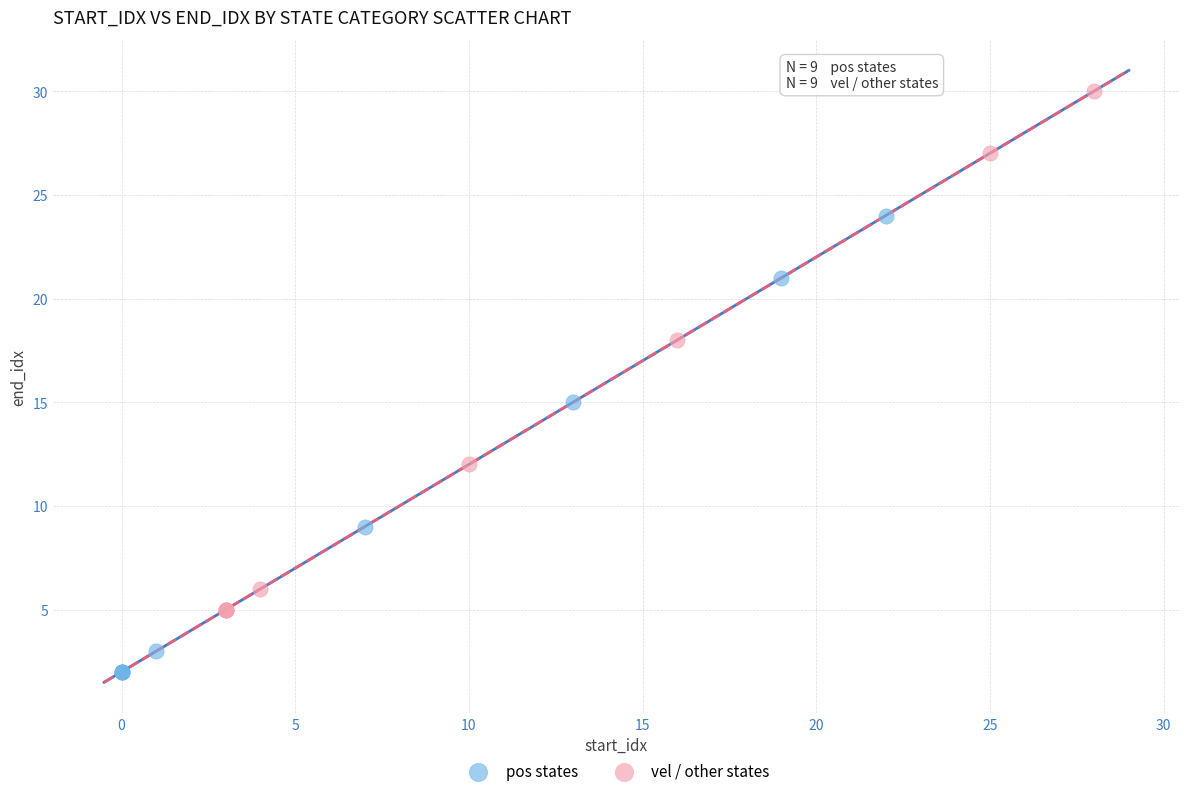

Which series reaches the minimum Y coordinate?

pos states